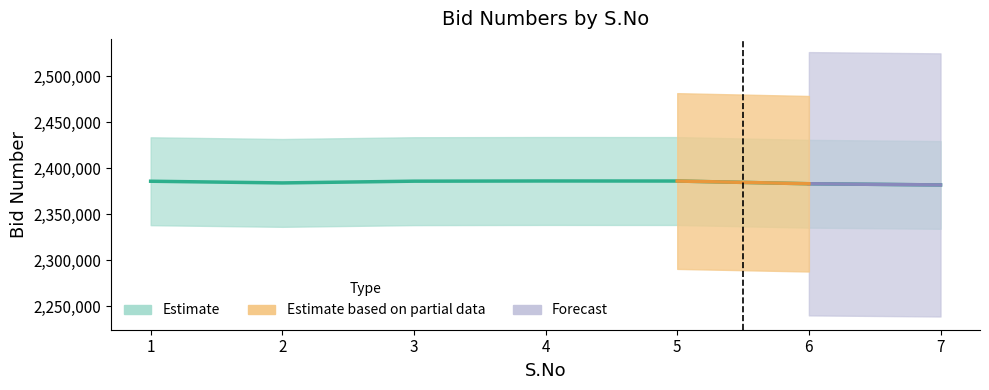

Where is the first local minimum?

2